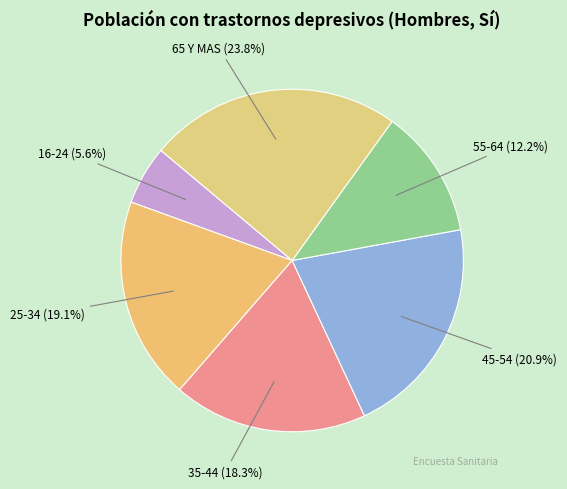

Is the sum of 55-64 and 65 Y MAS greater than half?

No